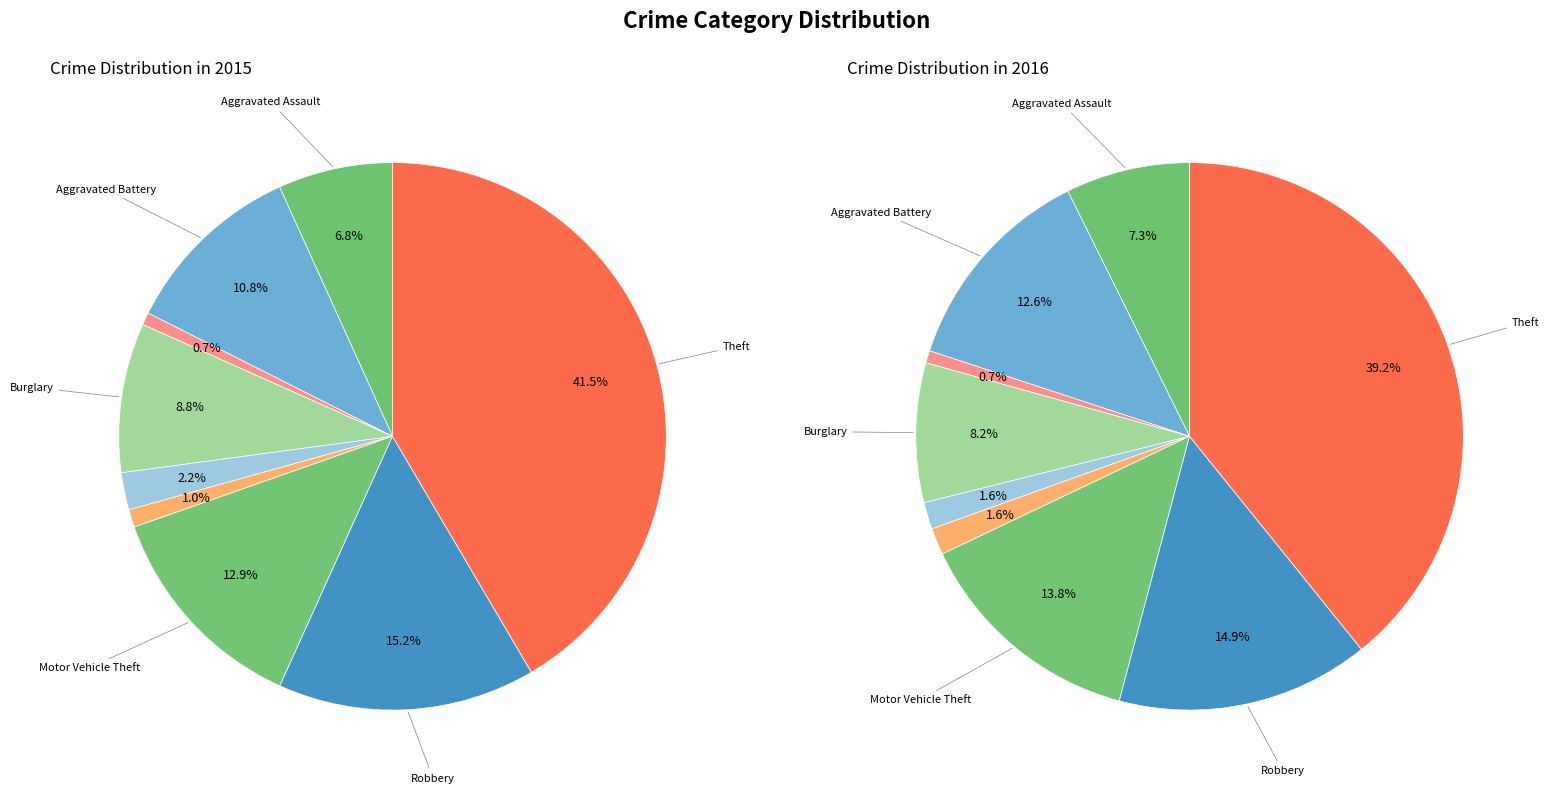

What percentage is the Robbery slice, to the nearest percent?

15%